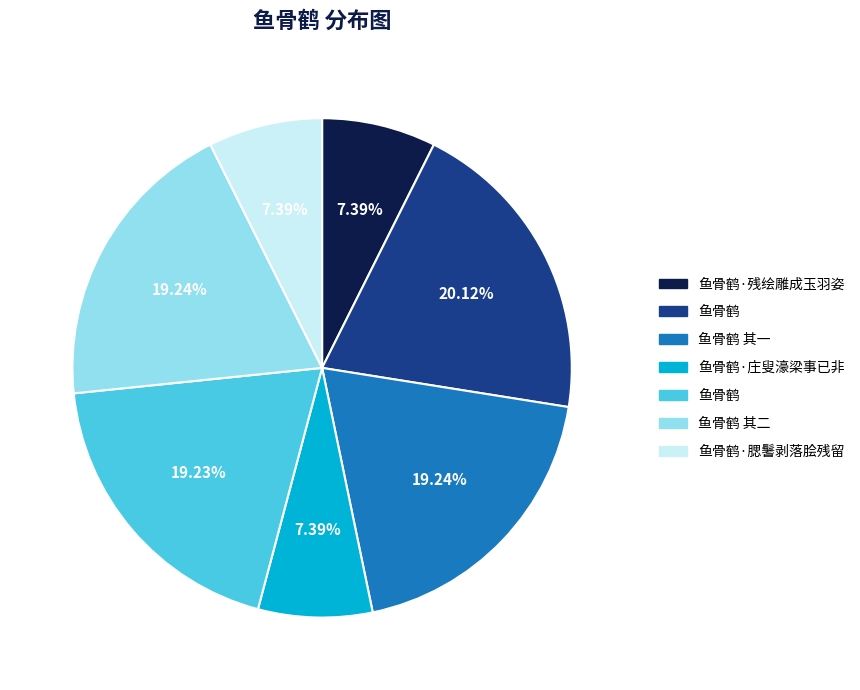

Is there a majority slice in this chart?

No